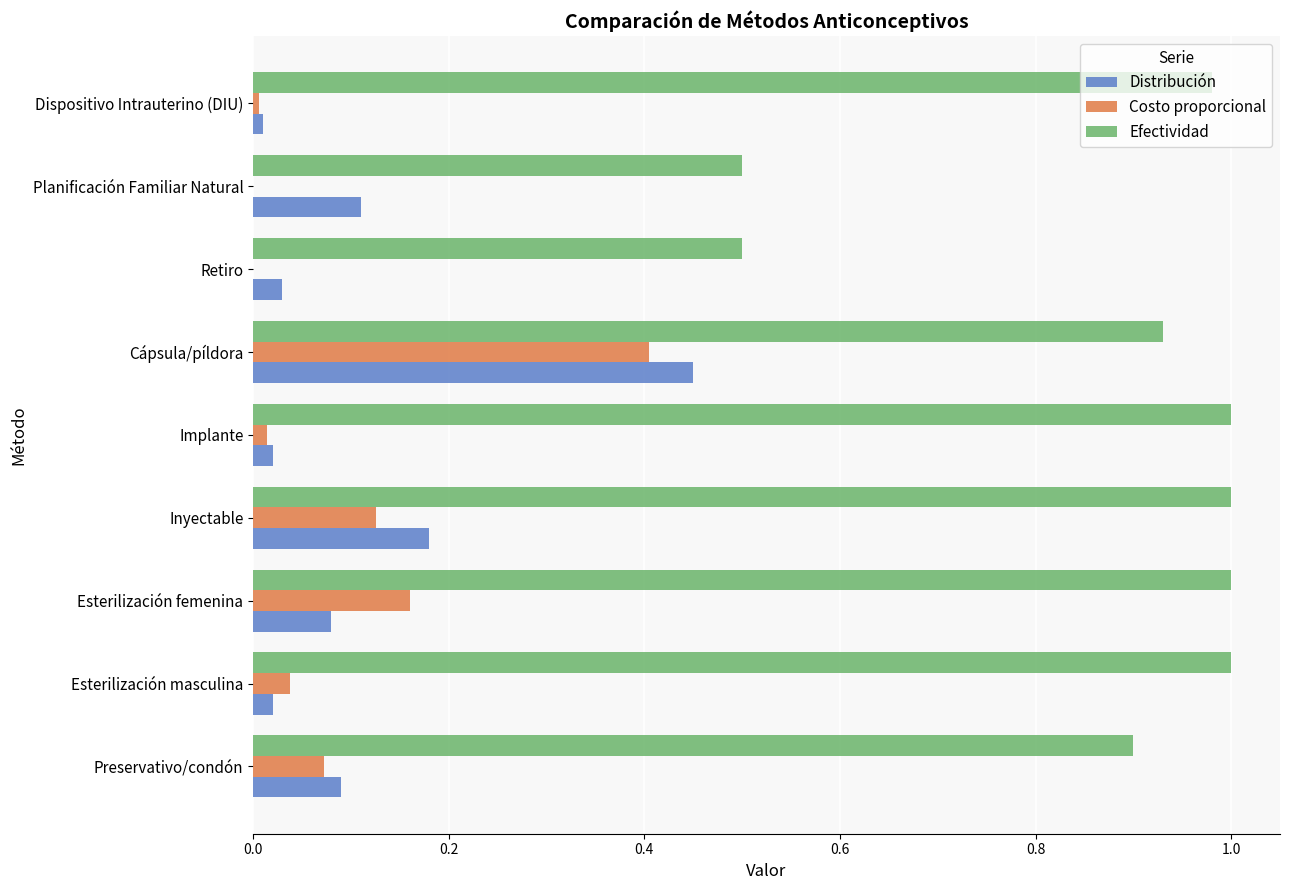

Is it true that Distribución equals 0.0 at Implante?

True